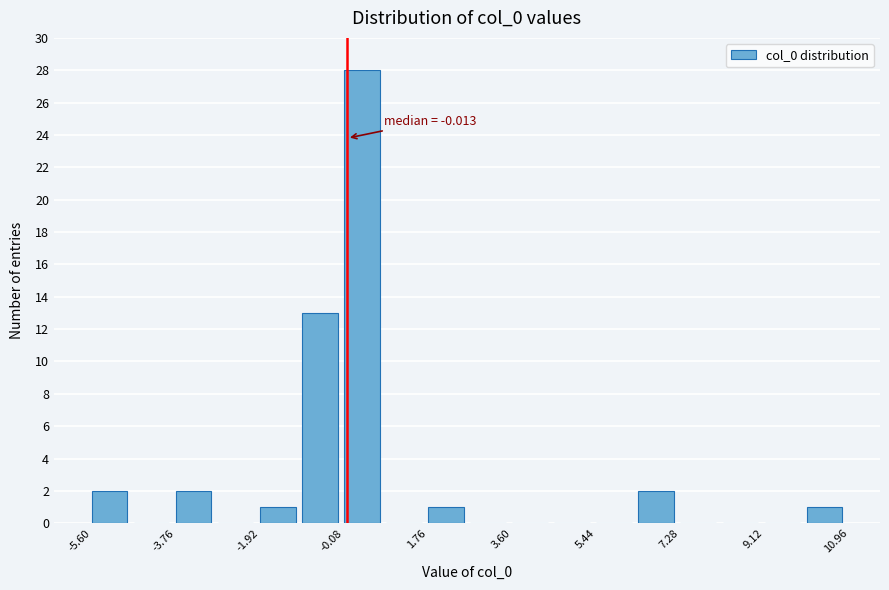

Over which range of the x-axis is the bar tallest?

0.0 to 0.8